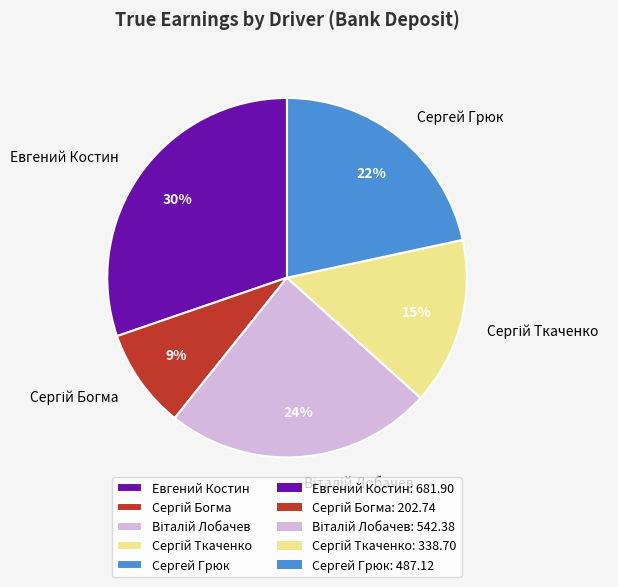

What is the ratio of the value at Евгений Костин to the value at Сергей Грюк?

1.4